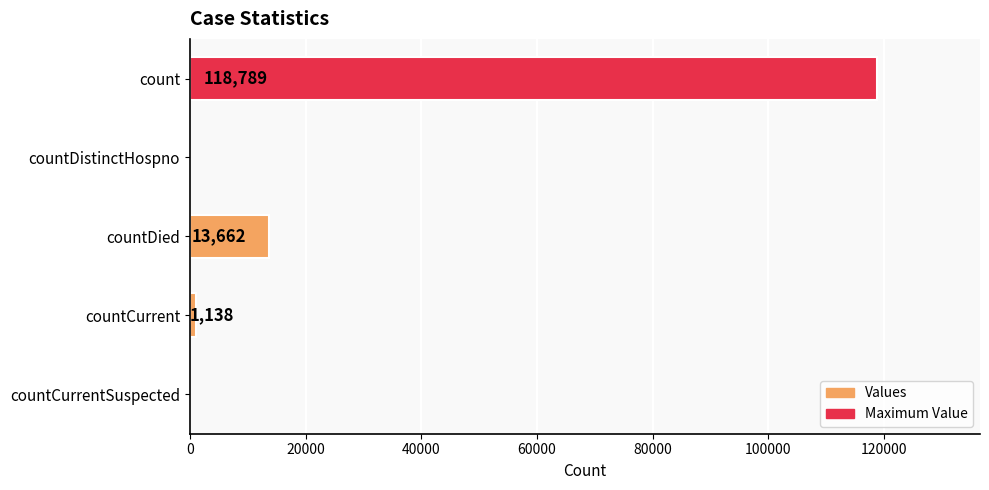

Are the bars horizontal?

Yes